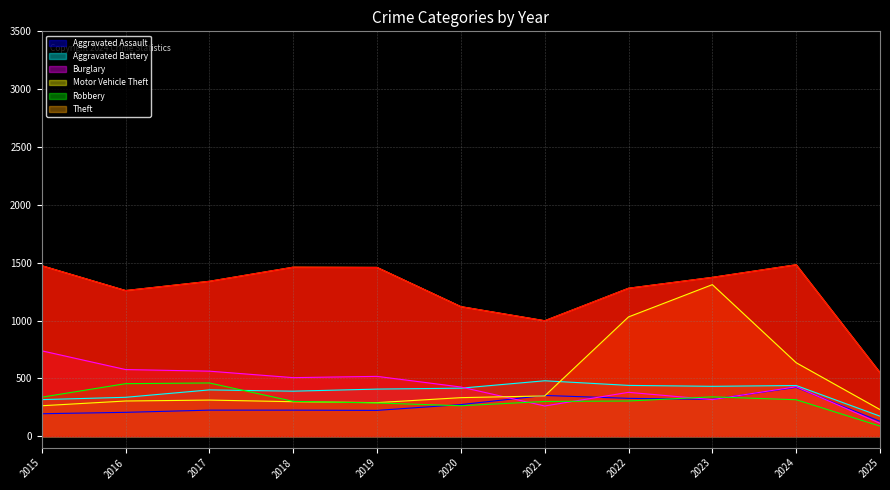

At which category is the sum across all series the highest?

2023